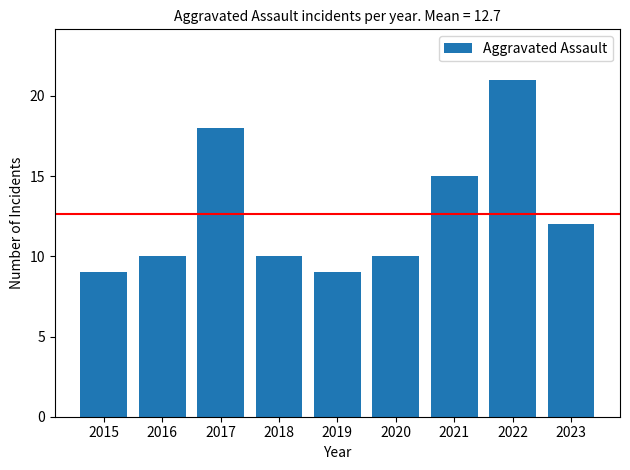

How many categories are shown in the chart?

9